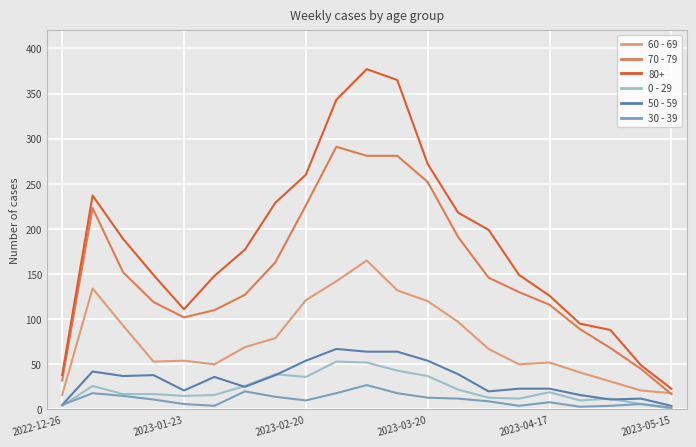

Which series has the widest spread of values?

80+